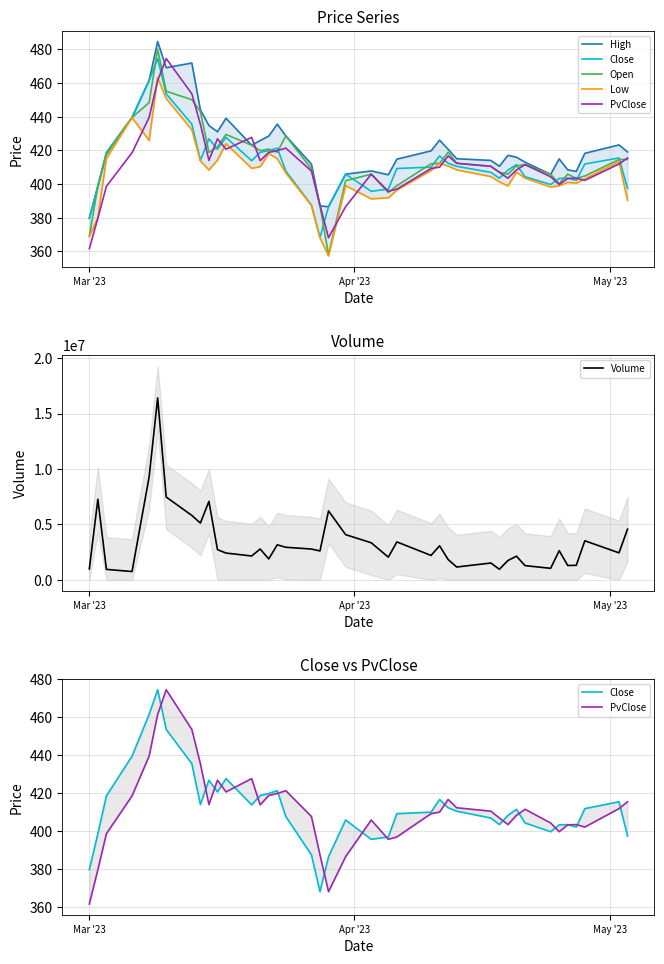

Which series has the largest range (max minus min)?

Volume